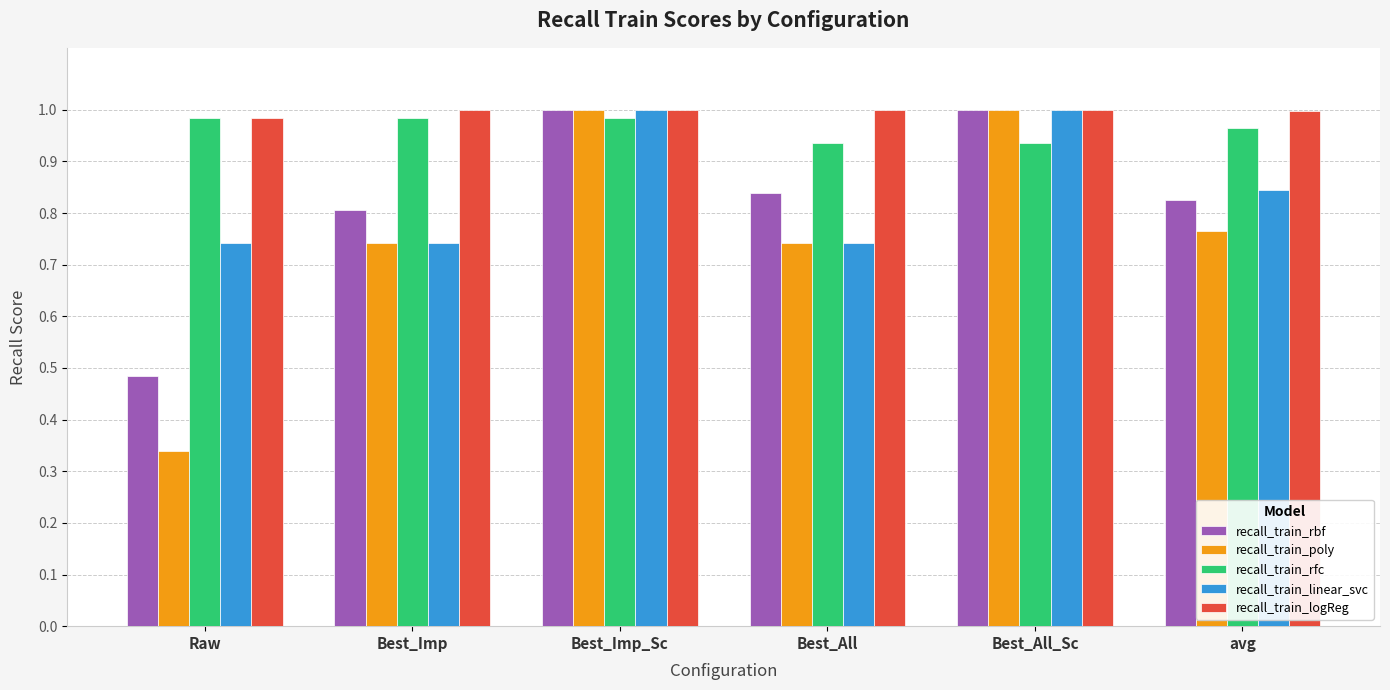

What is the sum of the recall_train_rbf values at Best_Imp and avg?

1.6